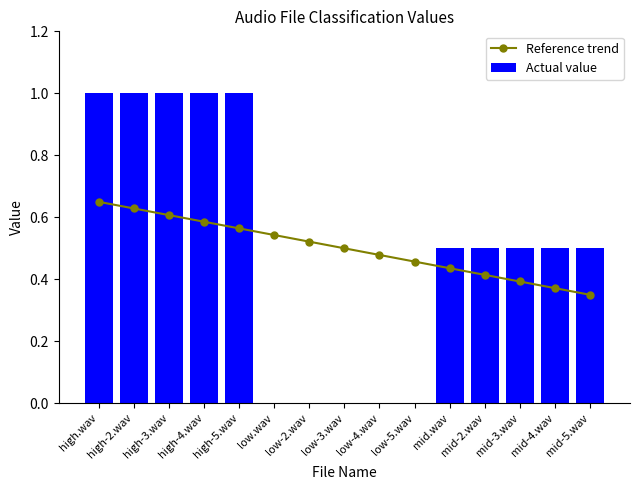

What is the label of the 9th bar from the left?

low-4.wav